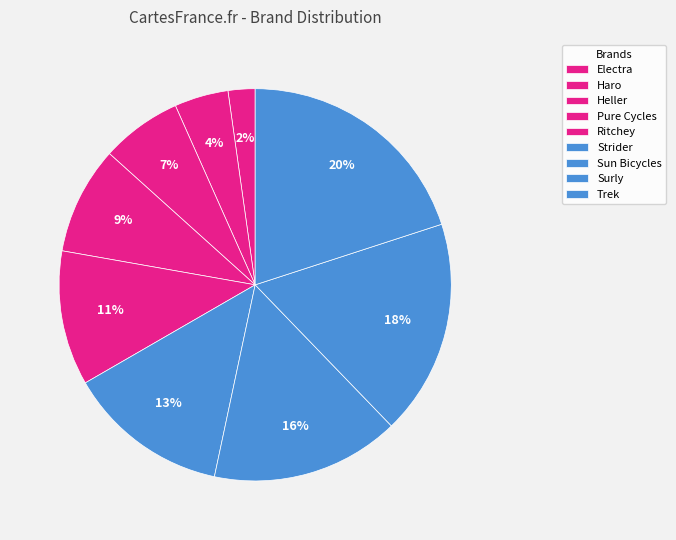

What percentage is the Surly slice, to the nearest percent?

18%